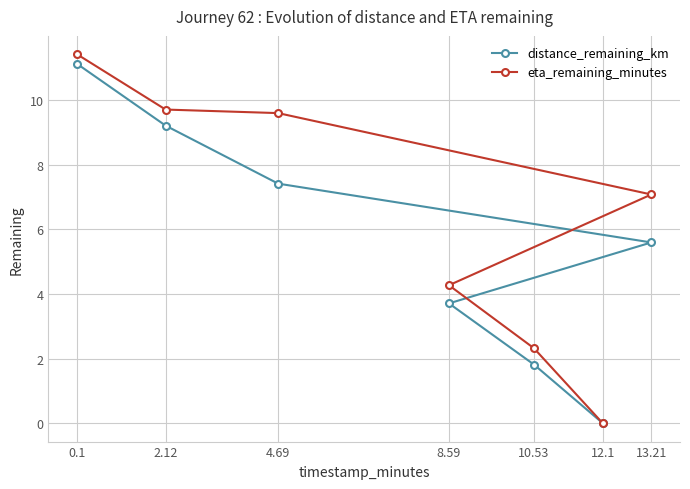

At which category is the sum across all series the highest?

0.1